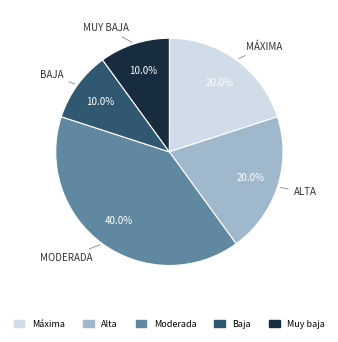

Count the number of slices in the pie.

5